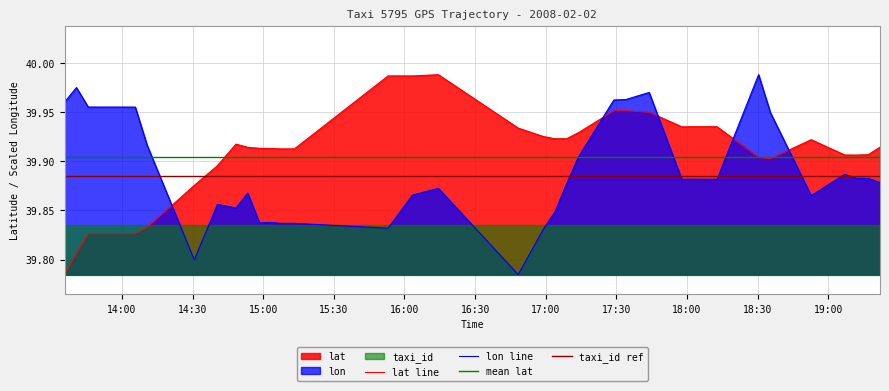

What is the lowest value of the lat line series?

39.8